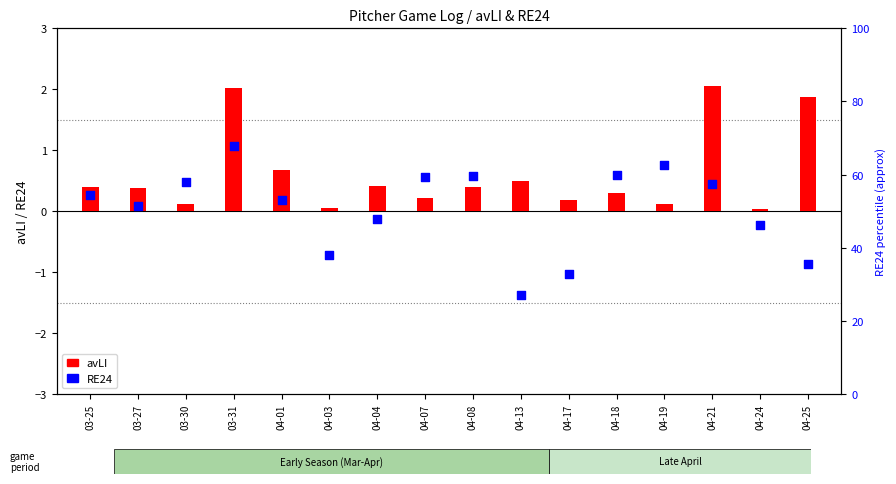

Which series reaches the minimum Y coordinate?

RE24